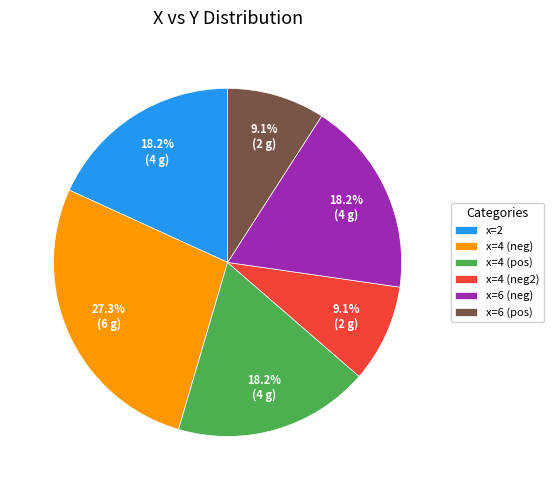

What percentage is NOT represented by x=6 (neg)?

81.8%